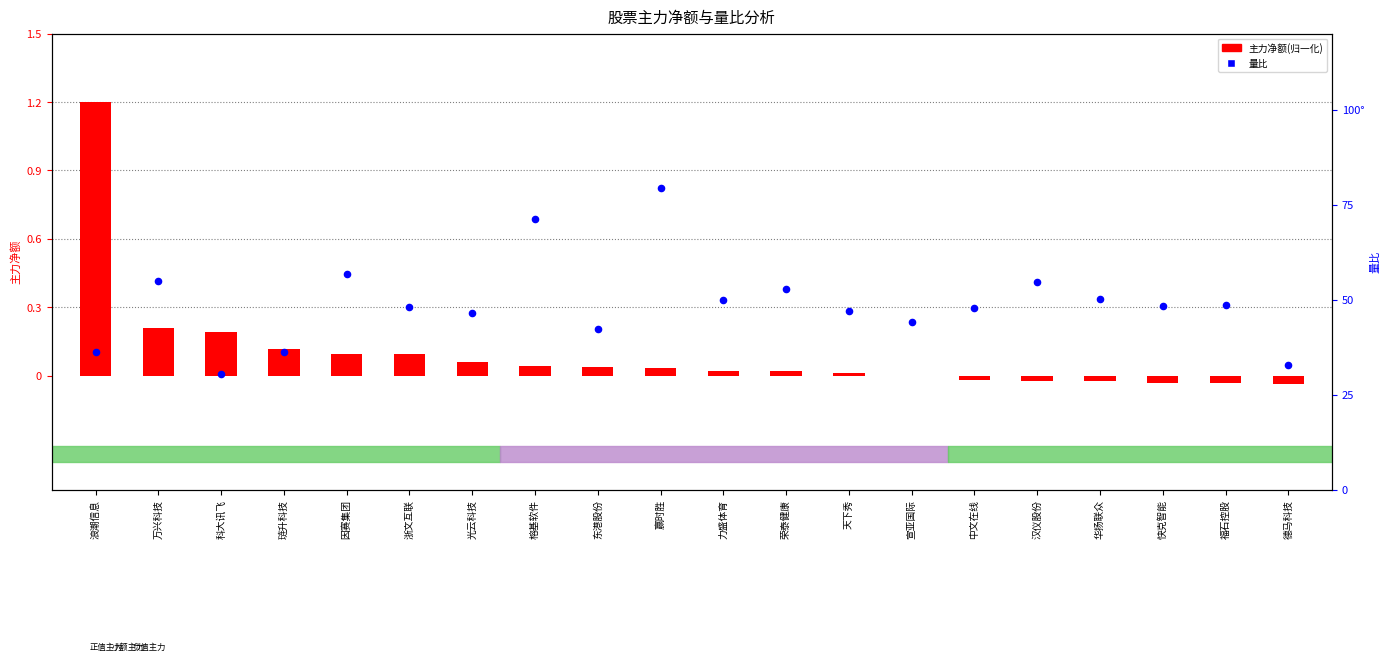

At which category is the sum across all series the highest?

赢时胜